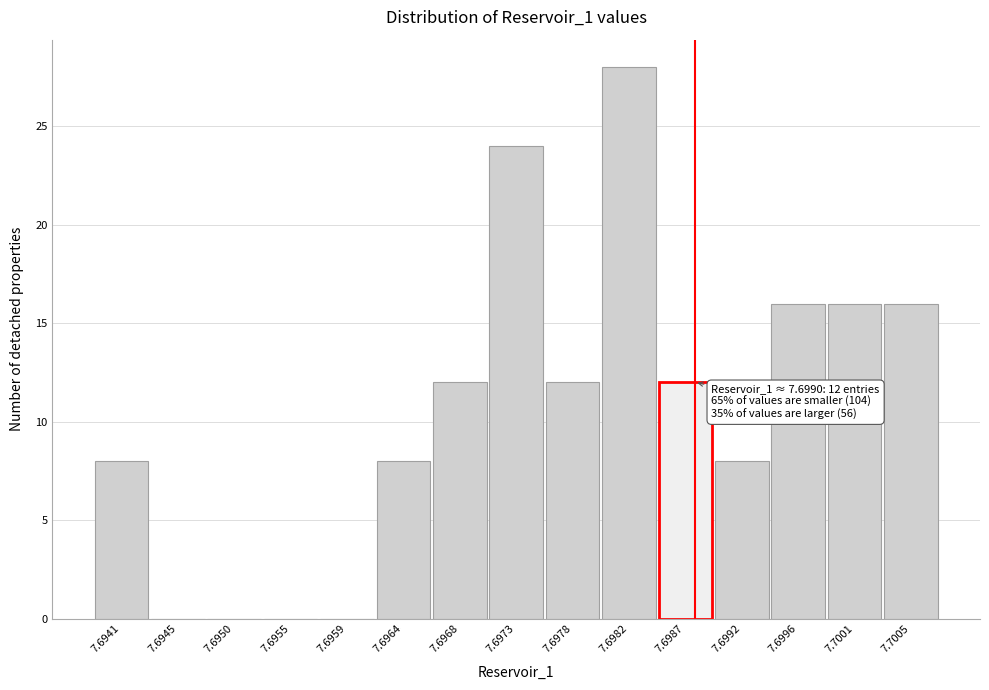

Reading left to right, what are all the values shown in this chart?

7.6941=8	7.6945=0	7.6950=0	7.6955=0	7.6959=0	7.6964=8	7.6968=12	7.6973=24	7.6978=12	7.6982=28	7.6987=12	7.6992=8	7.6996=16	7.7001=16	7.7005=16